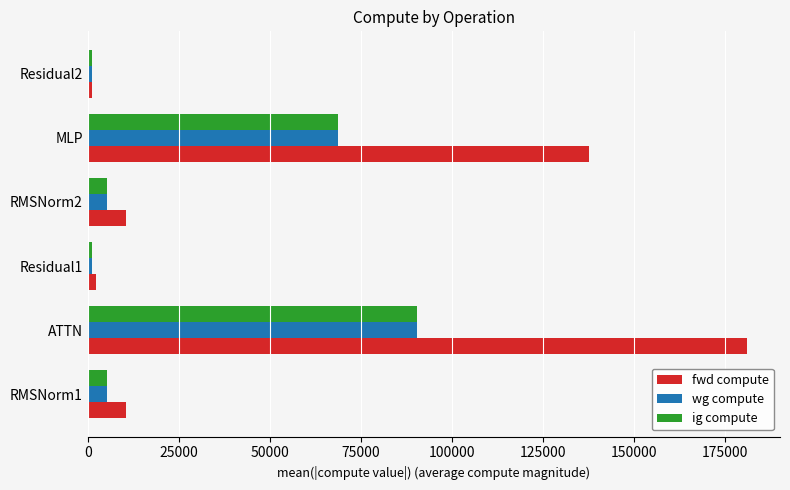

What is the maximum value shown in the chart?

181029.3